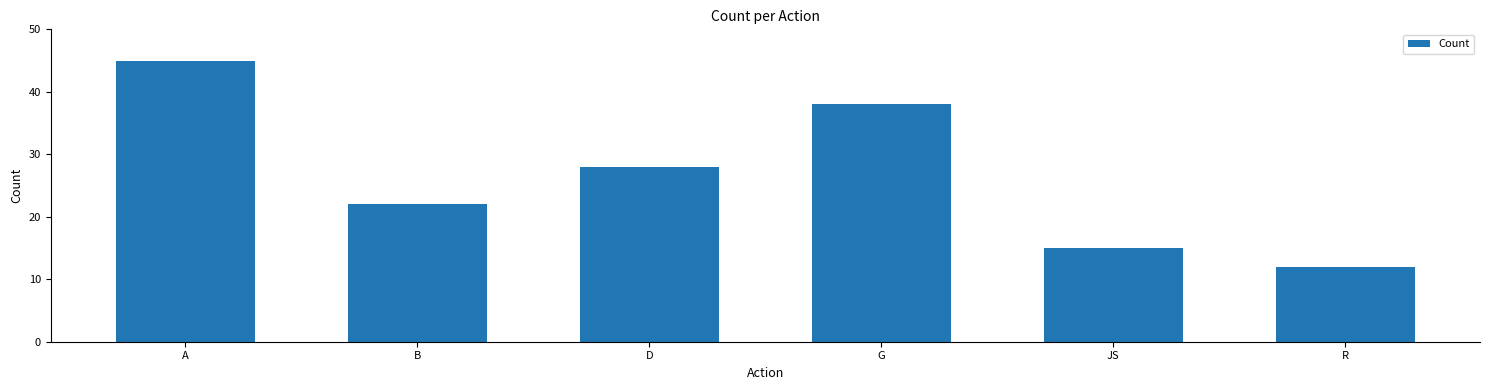

Which label corresponds to the largest value in the chart?

A